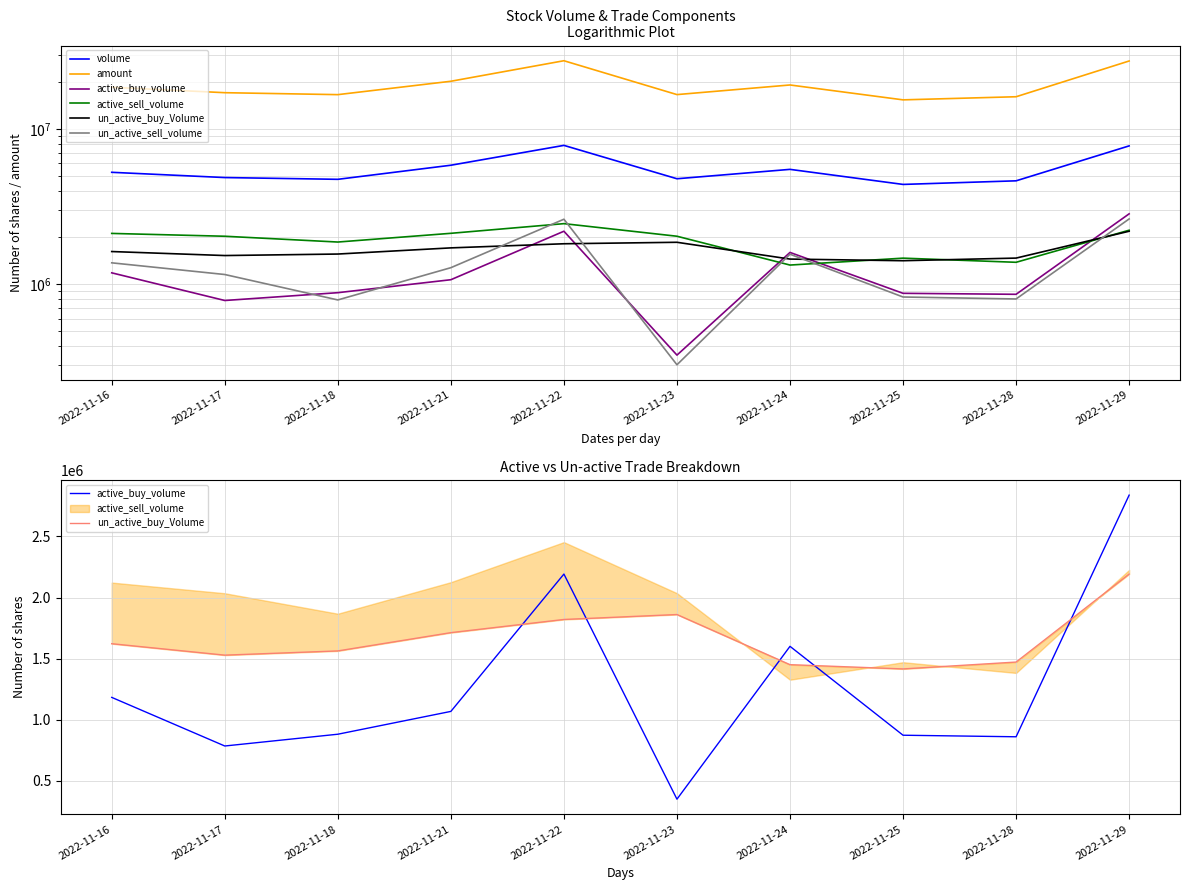

What are all the series names shown in the legend?

volume, amount, active_buy_volume, active_sell_volume, un_active_buy_Volume, un_active_sell_volume